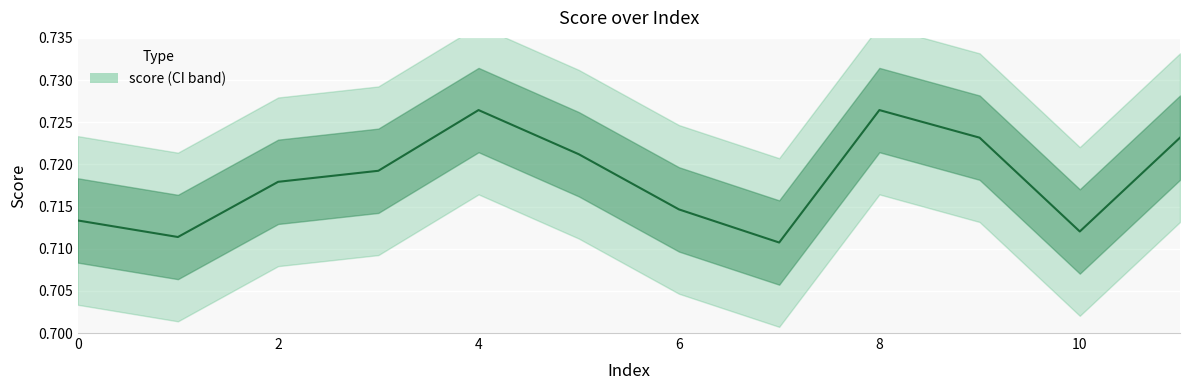

What is the value of the 6th point from the left?

0.7